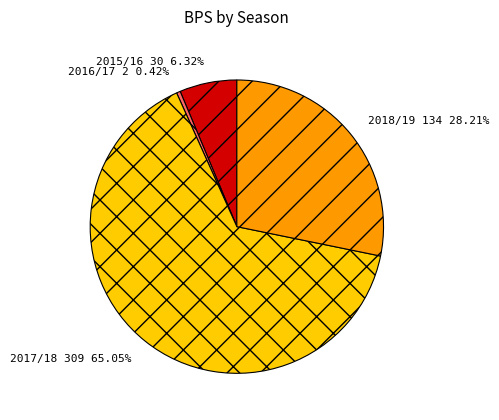

To the nearest percent, what is the average slice percentage?

25%